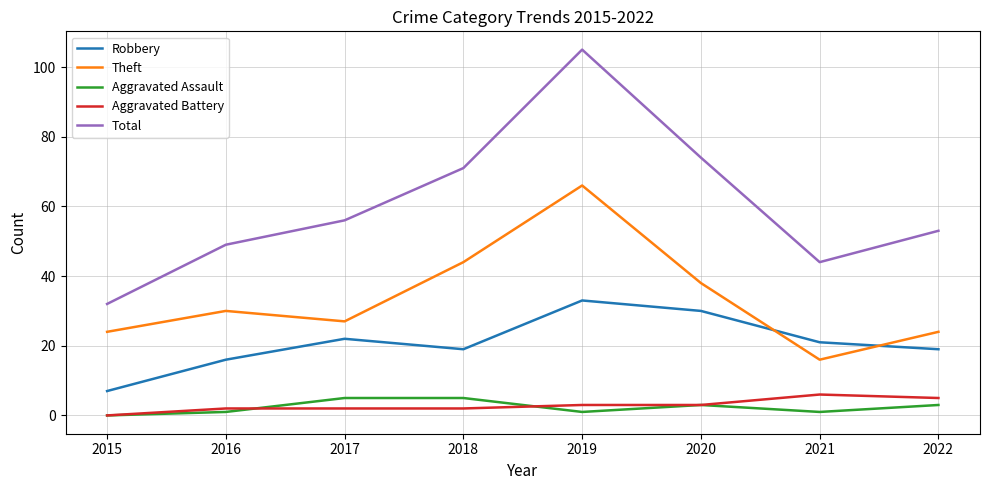

Read the Total value at 2015.

32